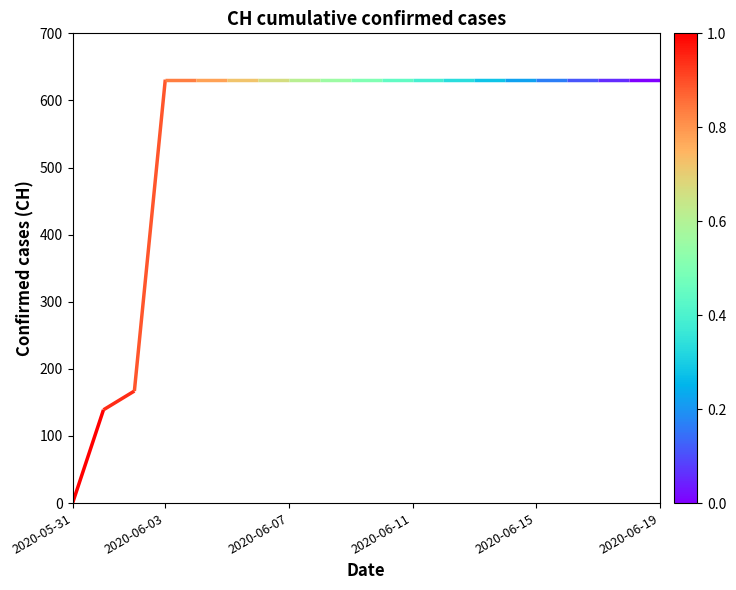

Is it true that the value at 13 is 631?

True